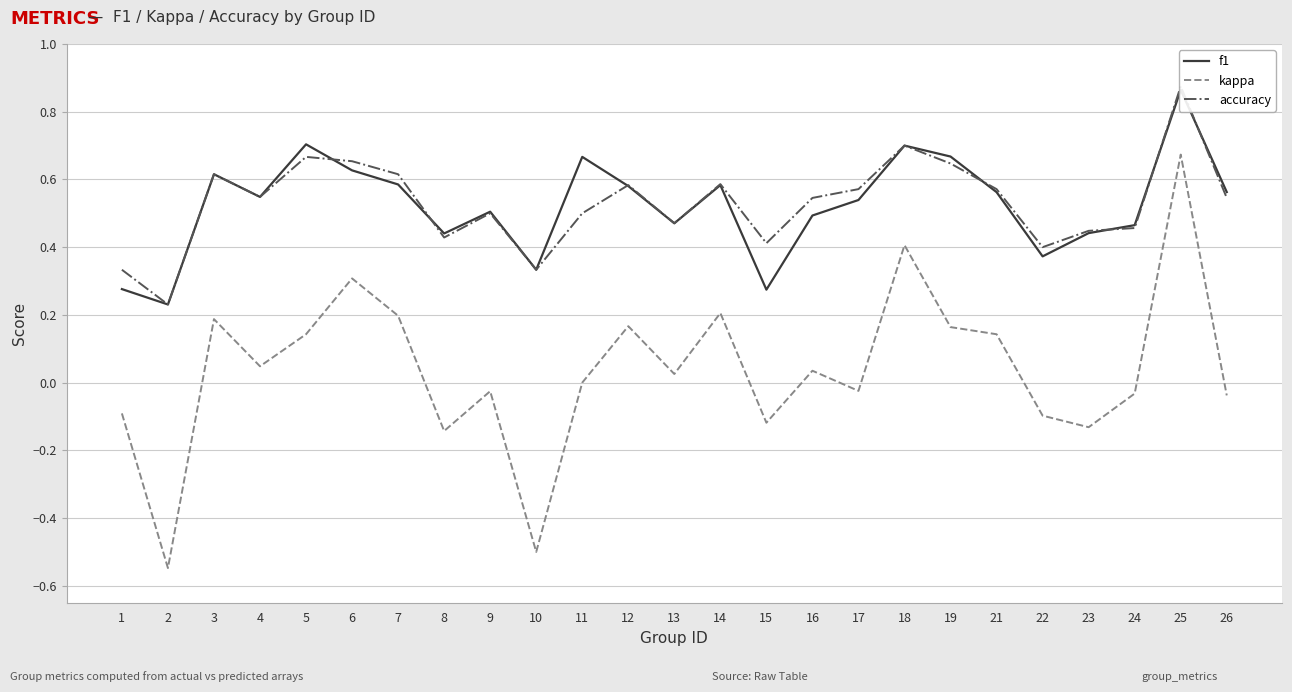

True or false: f1 has more than 0 points higher than both neighbors.

True